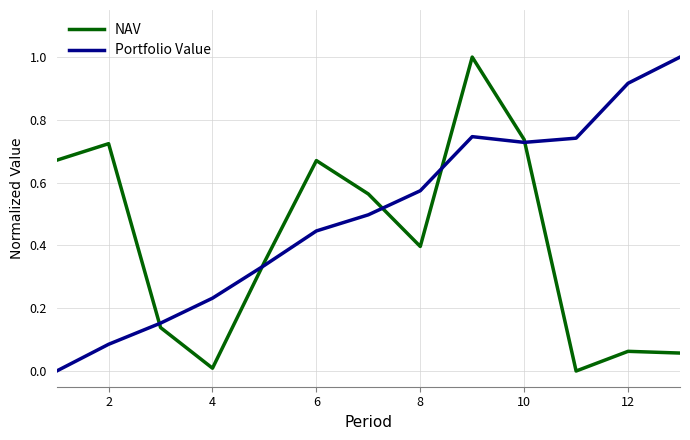

Rank the series by their average value, from highest to lowest.

Portfolio Value, NAV